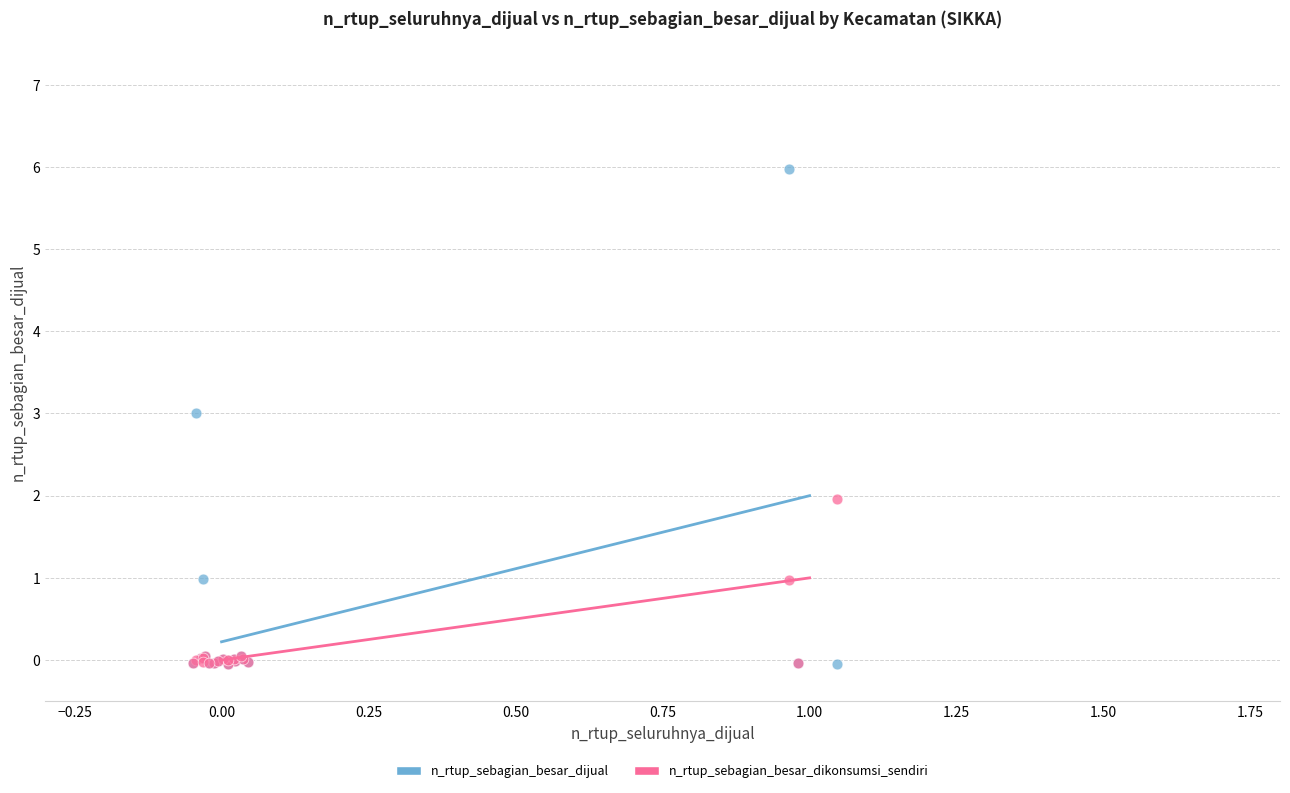

What are all the series names shown in the legend?

n_rtup_sebagian_besar_dijual, n_rtup_sebagian_besar_dikonsumsi_sendiri